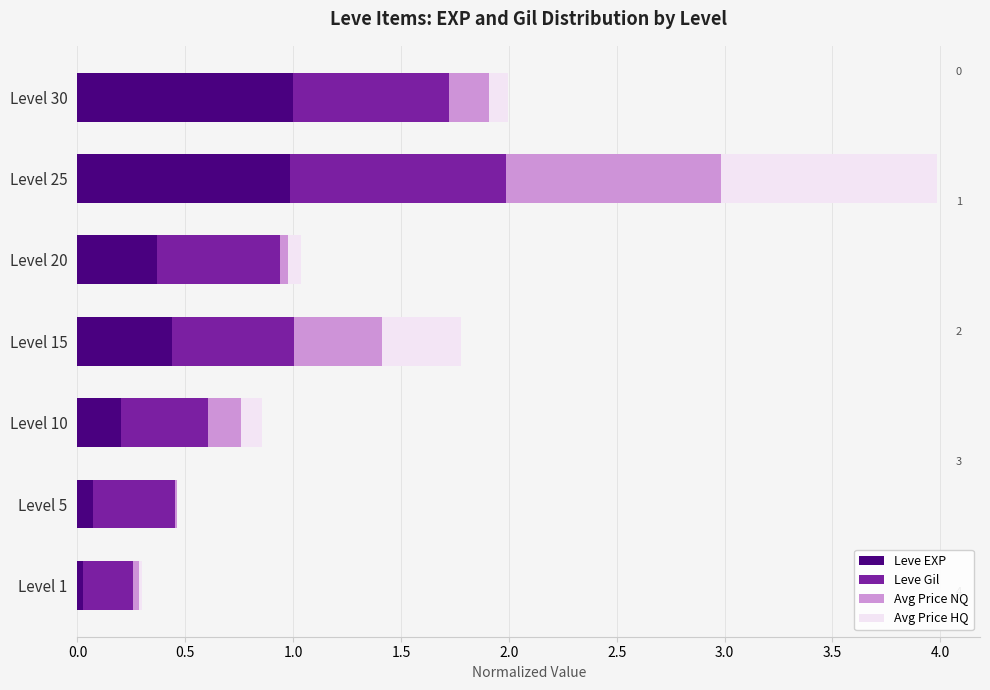

What is the highest value of the Leve EXP series?

1.0